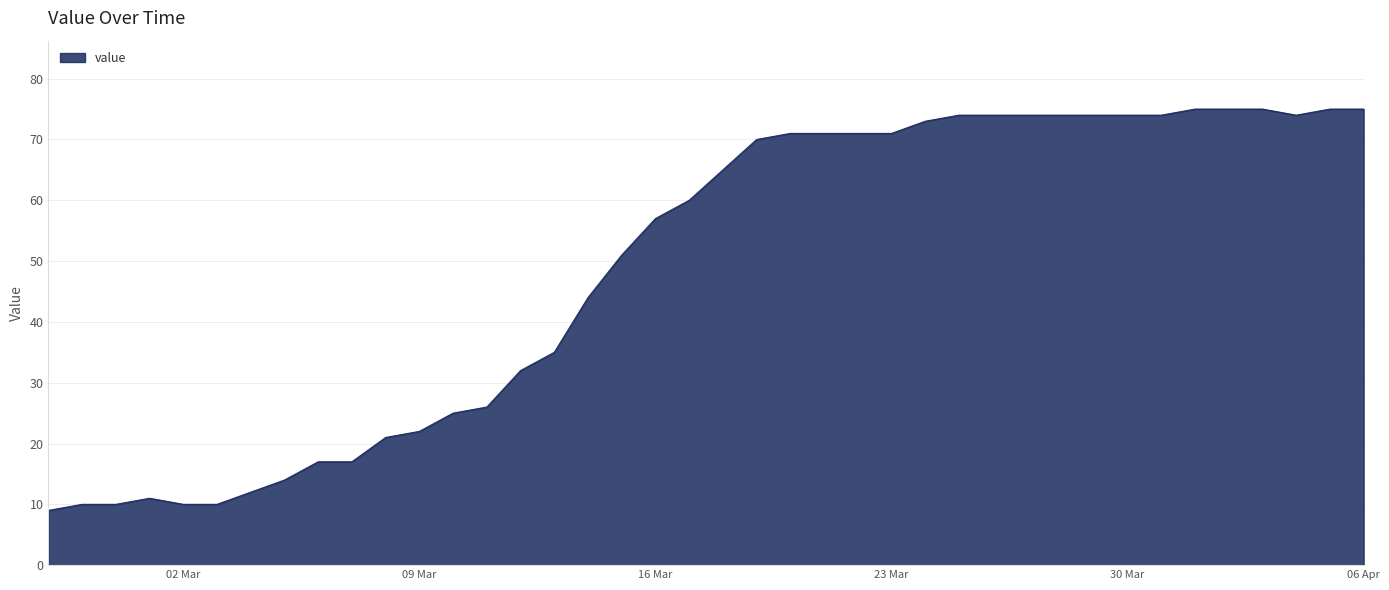

What is the maximum value shown in the chart?

75